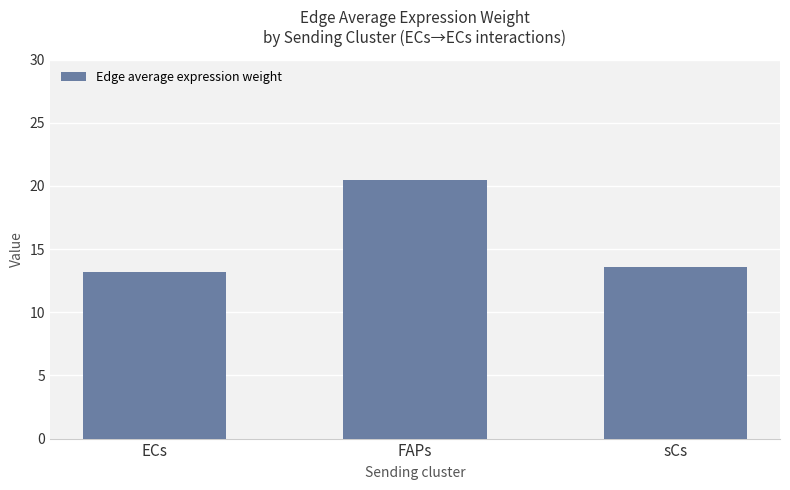

Are the bars horizontal?

No